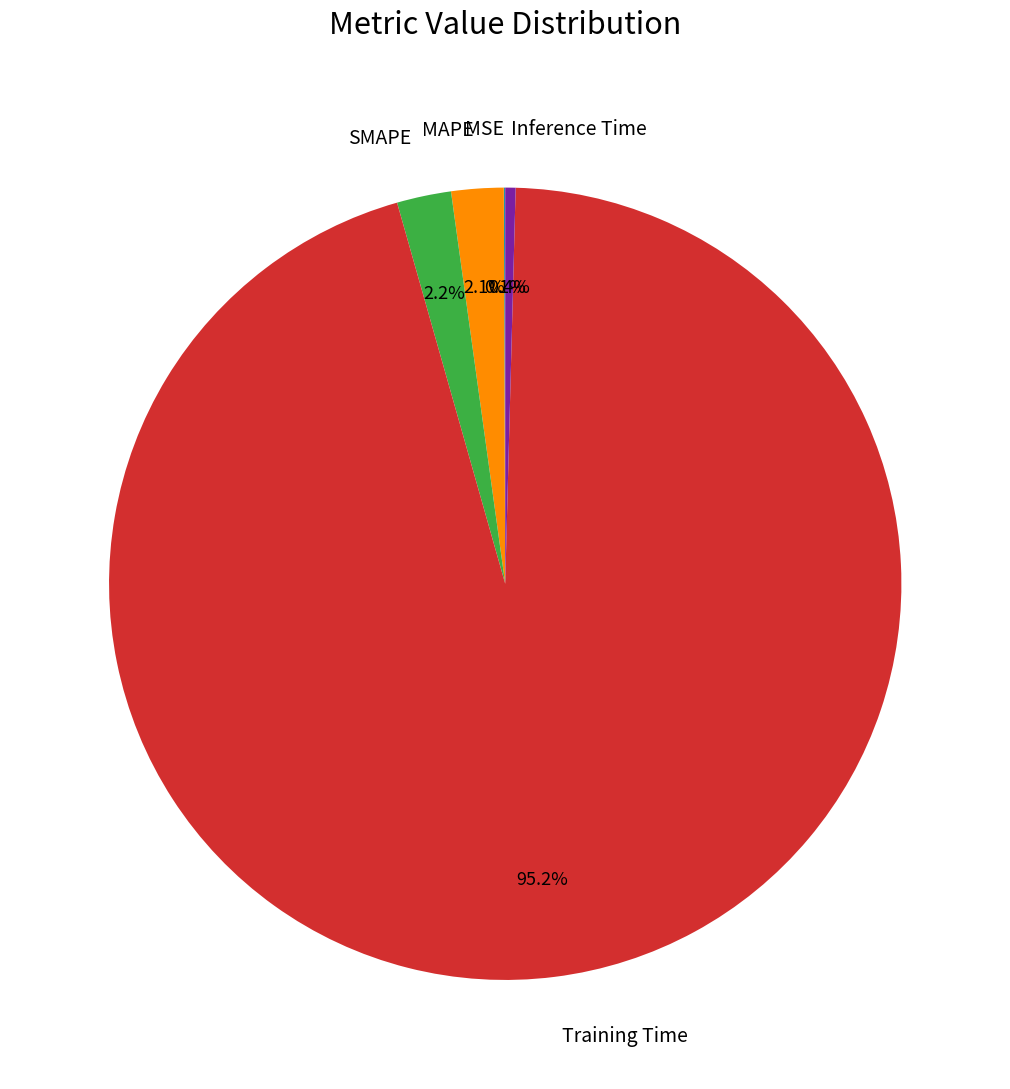

Which category accounts for the majority?

Training Time